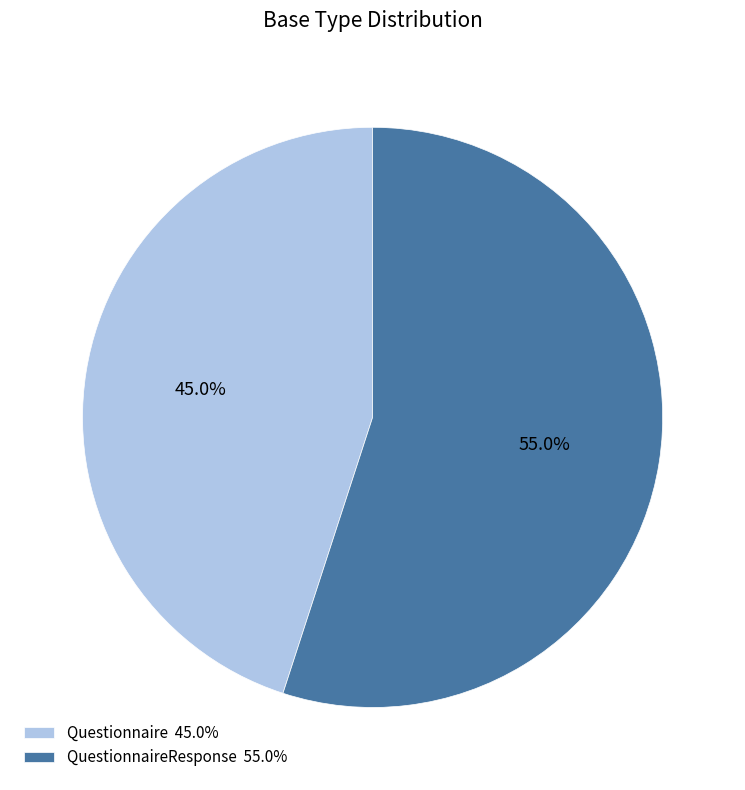

Is there any slice that represents more than half of the pie?

Yes